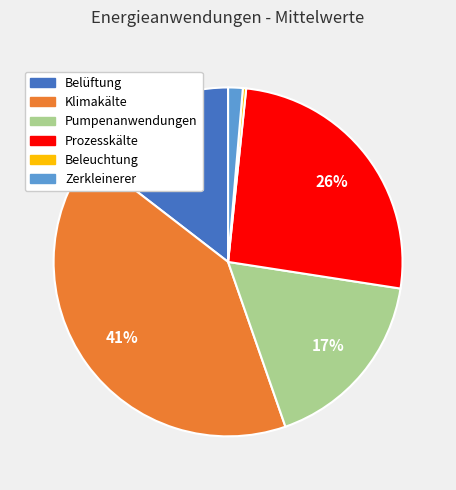

To the nearest percent, what percentage of the pie is Pumpenanwendungen?

17%